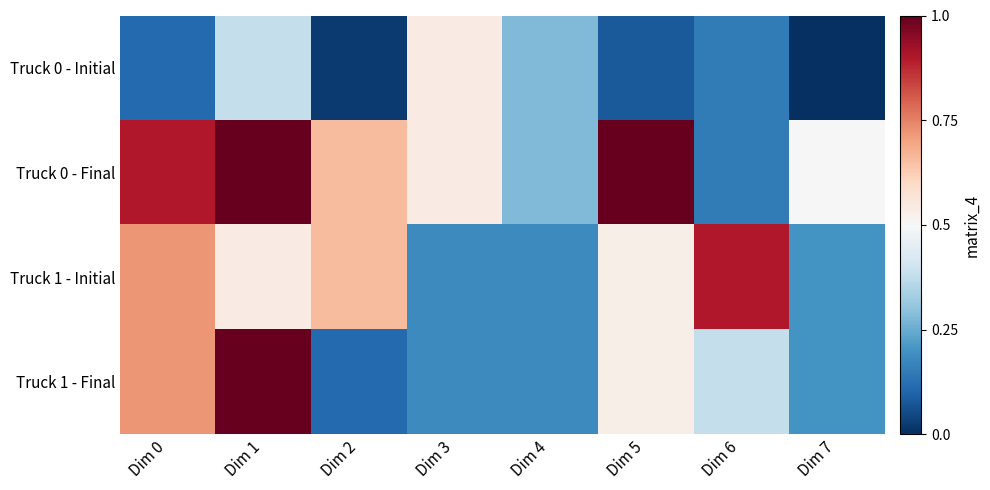

At which category is the sum across all series the highest?

Dim 1